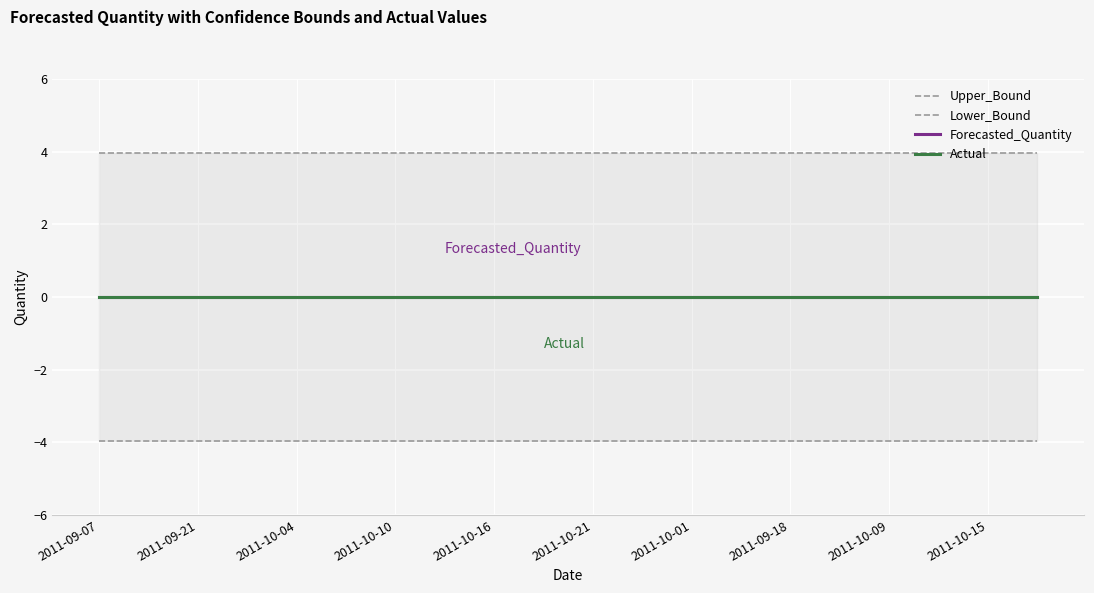

At which category is the sum across all series the highest?

2011-09-07